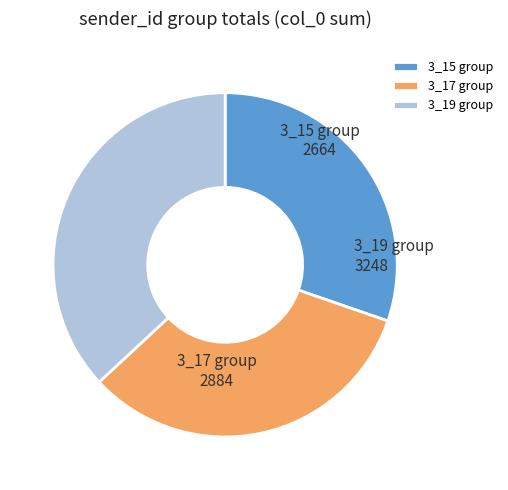

Which category has the smallest portion of the pie?

3_15 group